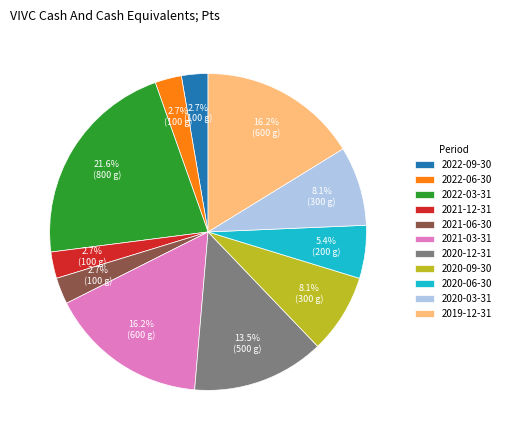

Does 2021-06-30 represent more than half of the total?

No